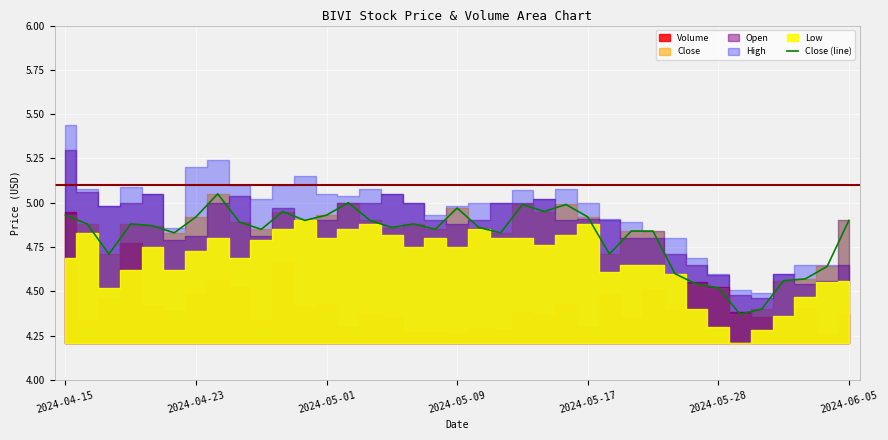

What is the sum of the values at 19 and 29?

9.4